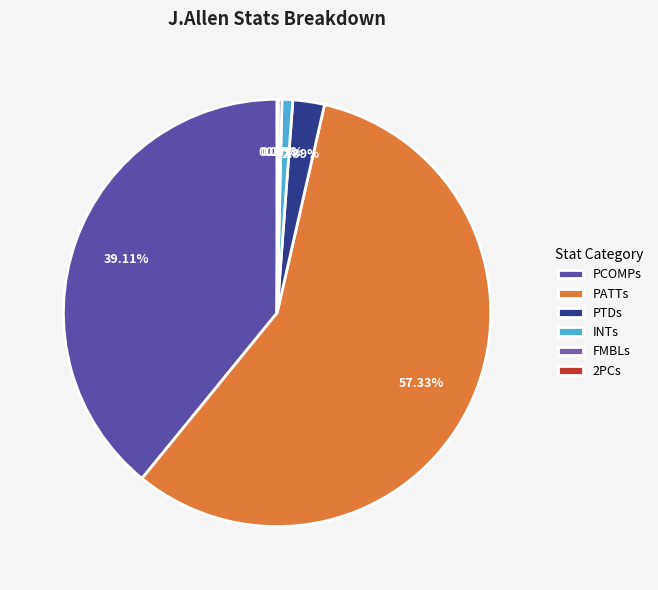

Rank the categories by value from highest to lowest.

PATTs, PCOMPs, PTDs, INTs, FMBLs, 2PCs